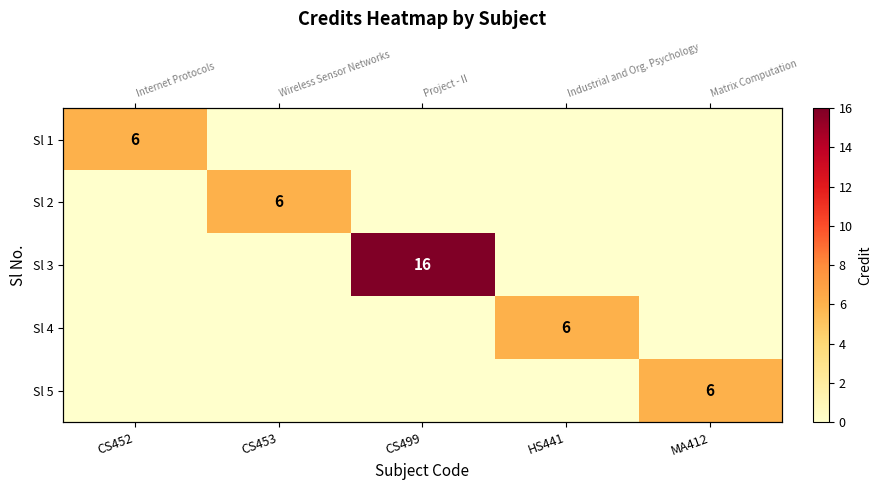

Which has a higher value, CS499 or MA412?

CS499